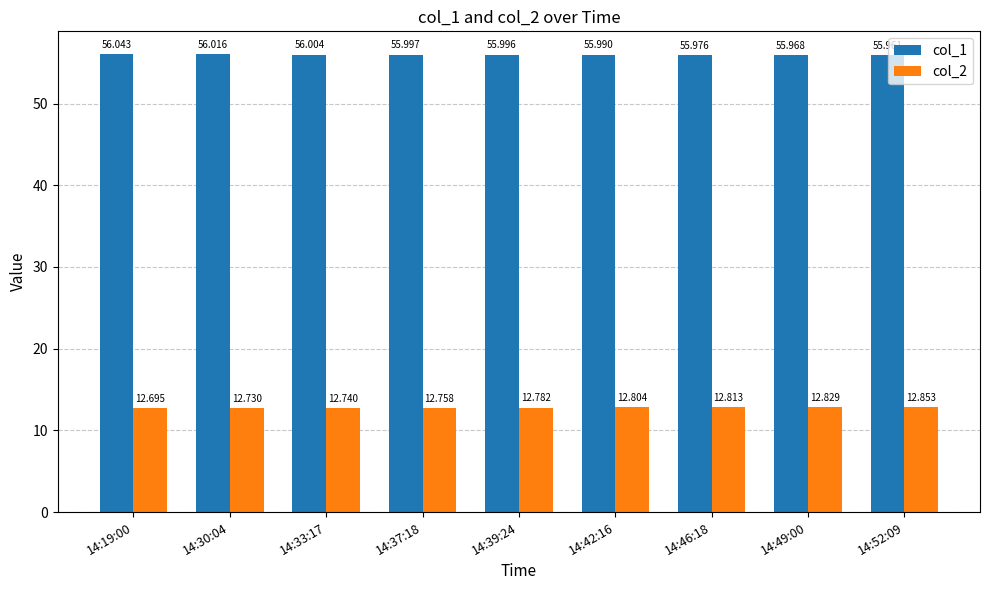

How many bars are there in each group?

2